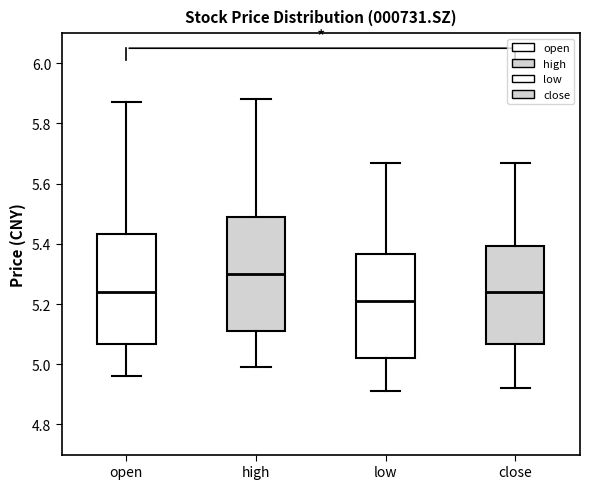

Where is the upper edge of the box for close on the y-axis? The values are not printed on the chart, so give them approximately, as read against the axis.

5.40